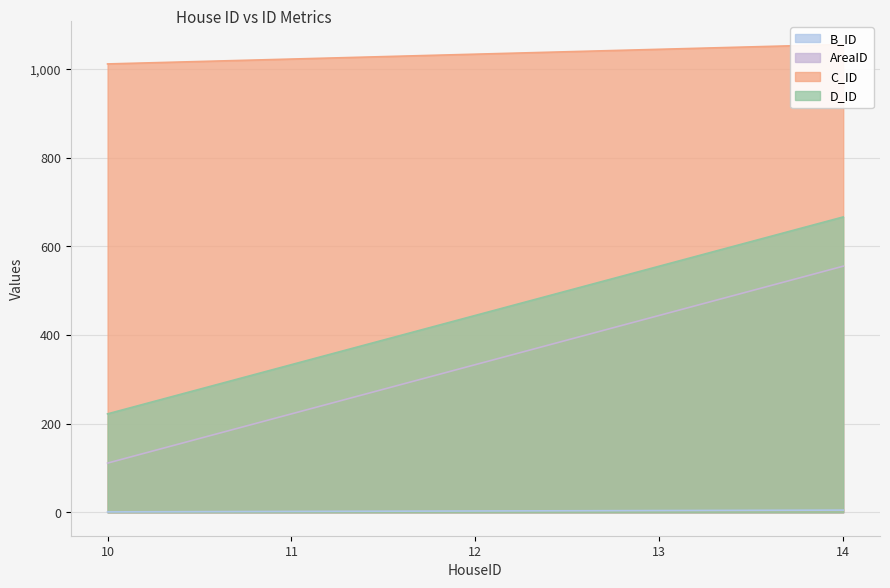

Reading left to right, transcribe all the data shown in this chart.

B_ID: 1	2	3	4	5
AreaID: 111	222	333	444	555
C_ID: 1011	1022	1033	1044	1055
D_ID: 222	333	444	555	666